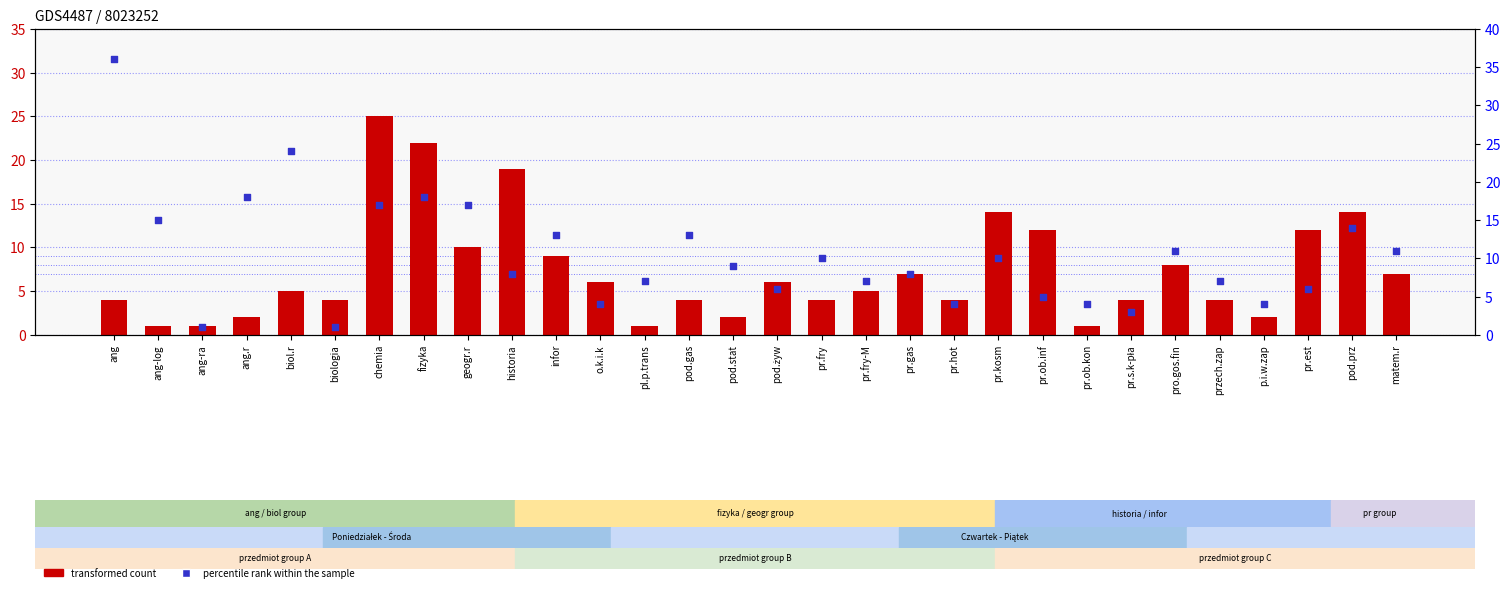

Which series reaches the maximum Y coordinate?

percentile rank within the sample